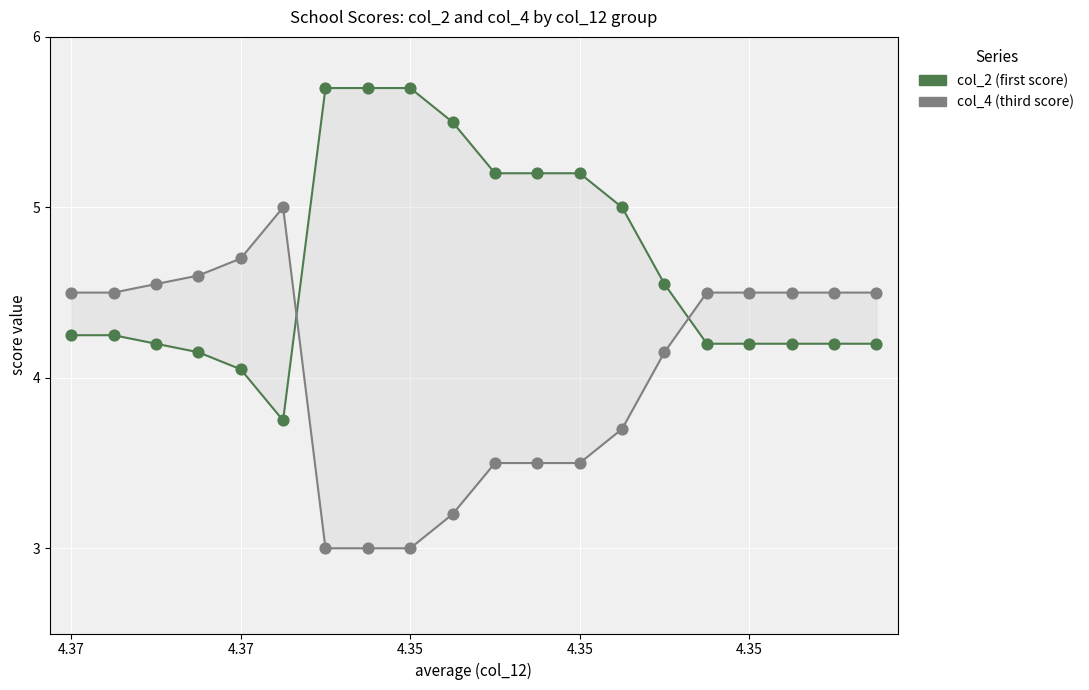

Is the value of col_2 at 12 greater than the value of col_4 at 4.37?

Yes